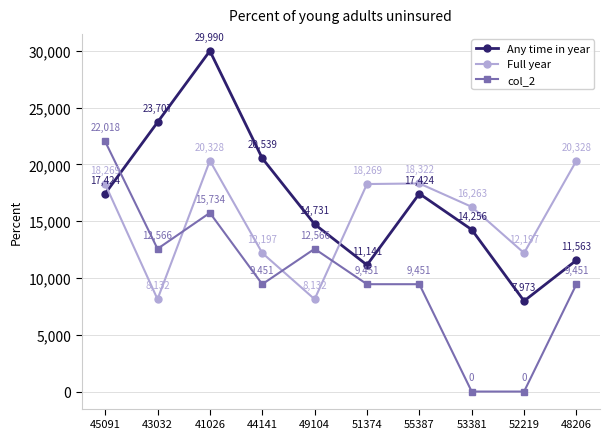

How many interior local valleys does the Any time in year series have?

2